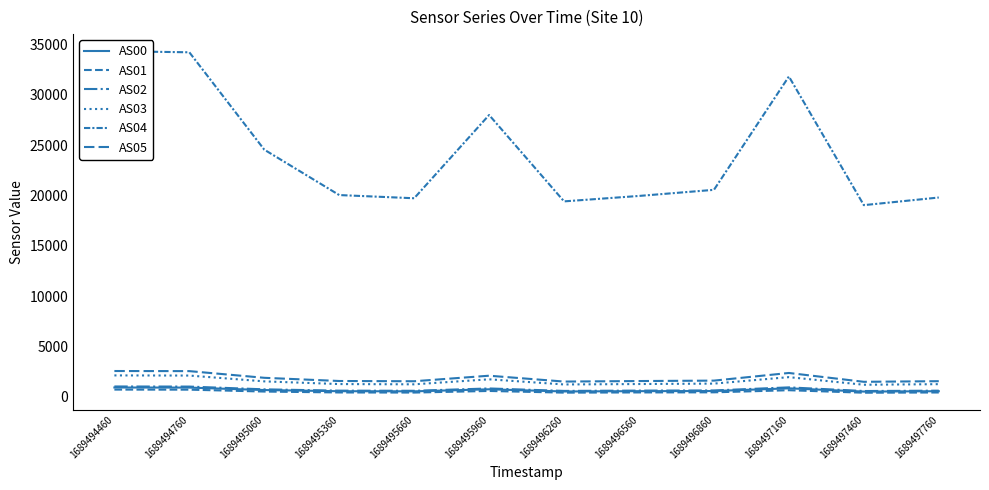

At which label is AS04 closest to 26693?

1689495960